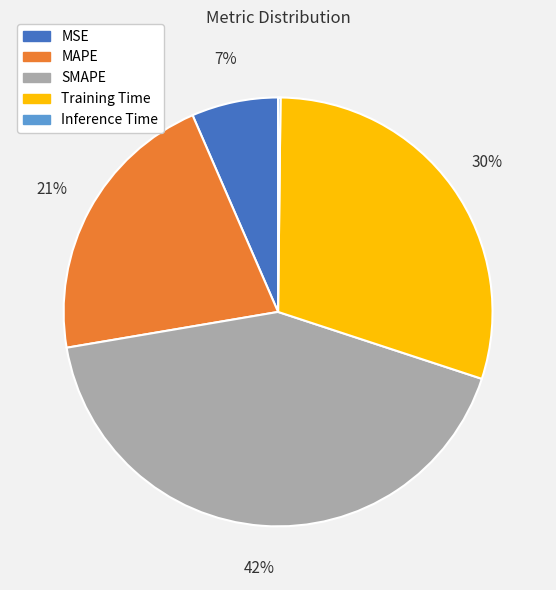

Is the sum of MSE and MAPE greater than half?

No